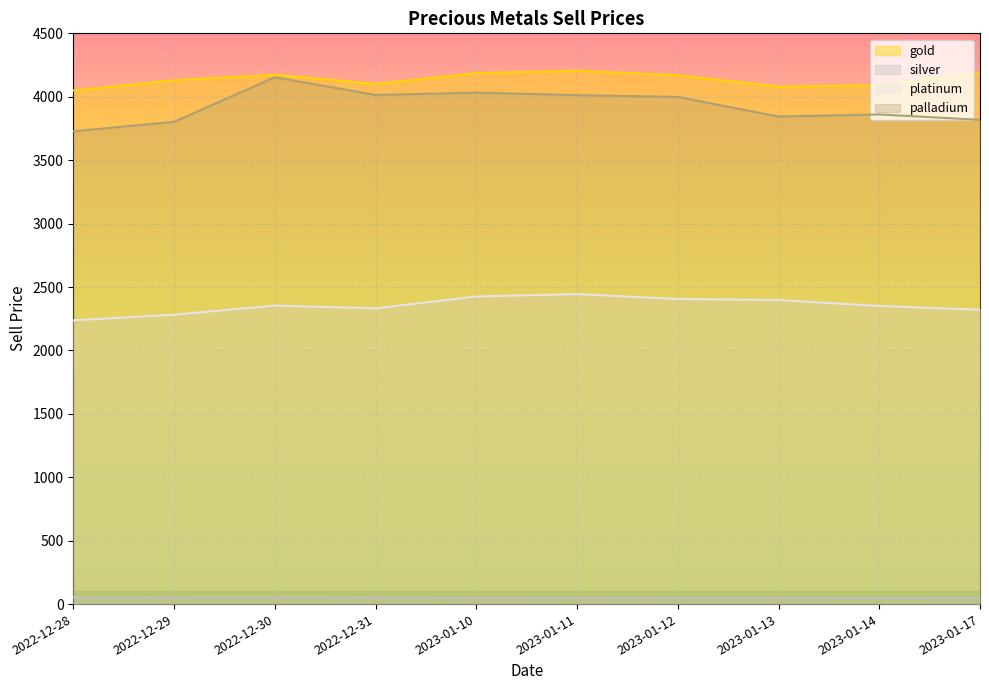

Between 2022-12-31 and 2023-01-11, which series saw the biggest shift?

platinum